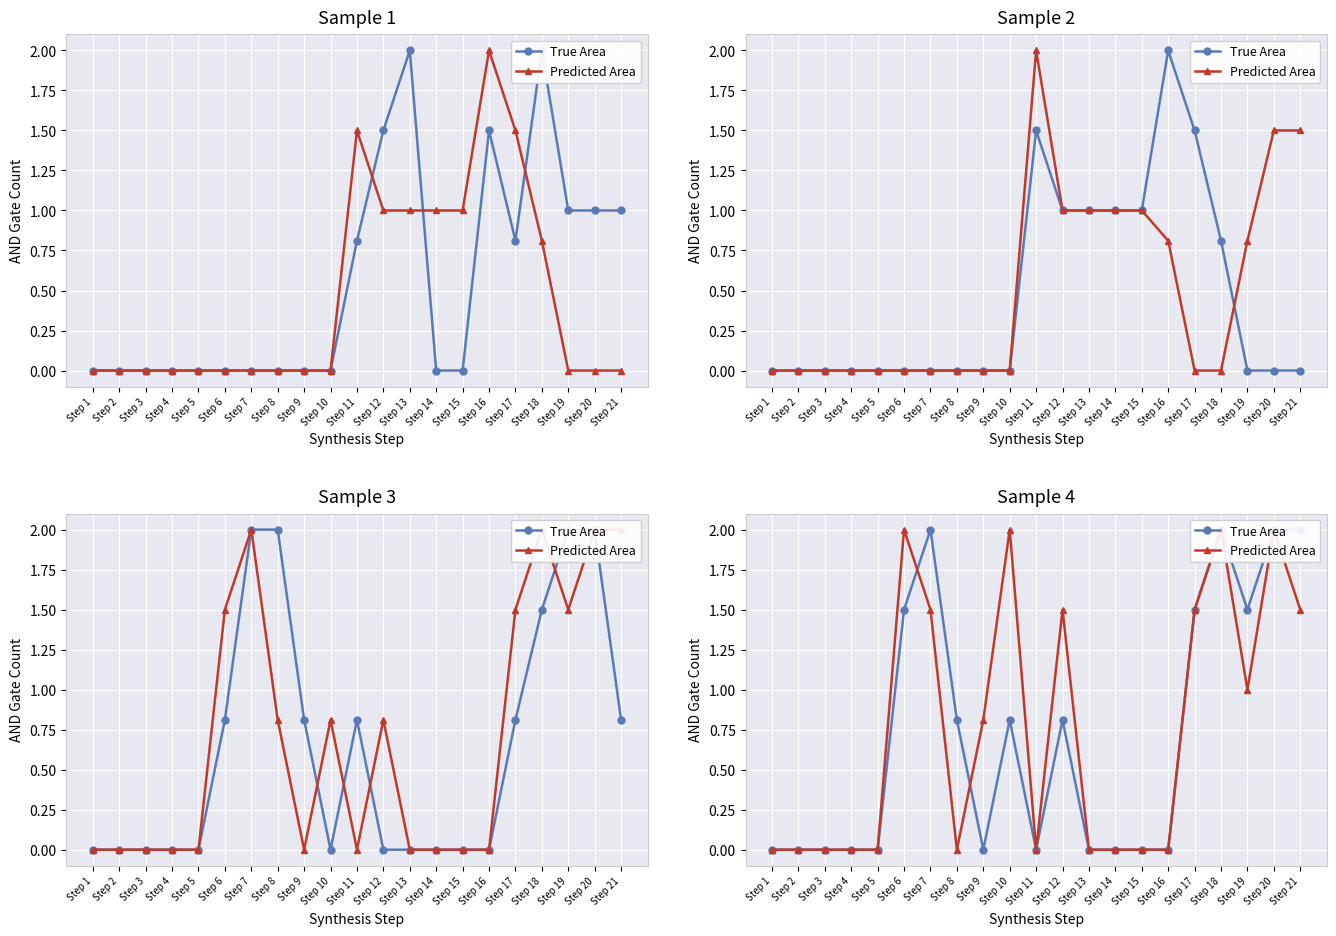

Rank the categories by True Area value from highest to lowest.

Step 7, Step 18, Step 20, Step 21, Step 6, Step 17, Step 19, Step 8, Step 10, Step 12, Step 1, Step 2, Step 3, Step 4, Step 5, Step 9, Step 11, Step 13, Step 14, Step 15, Step 16